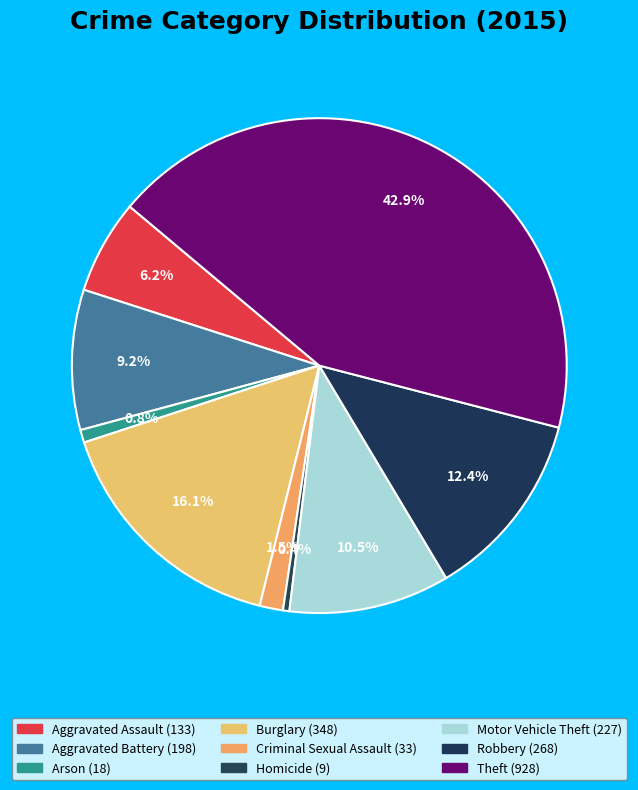

Rank the categories by value from lowest to highest.

Homicide, Arson, Criminal Sexual Assault, Aggravated Assault, Aggravated Battery, Motor Vehicle Theft, Robbery, Burglary, Theft